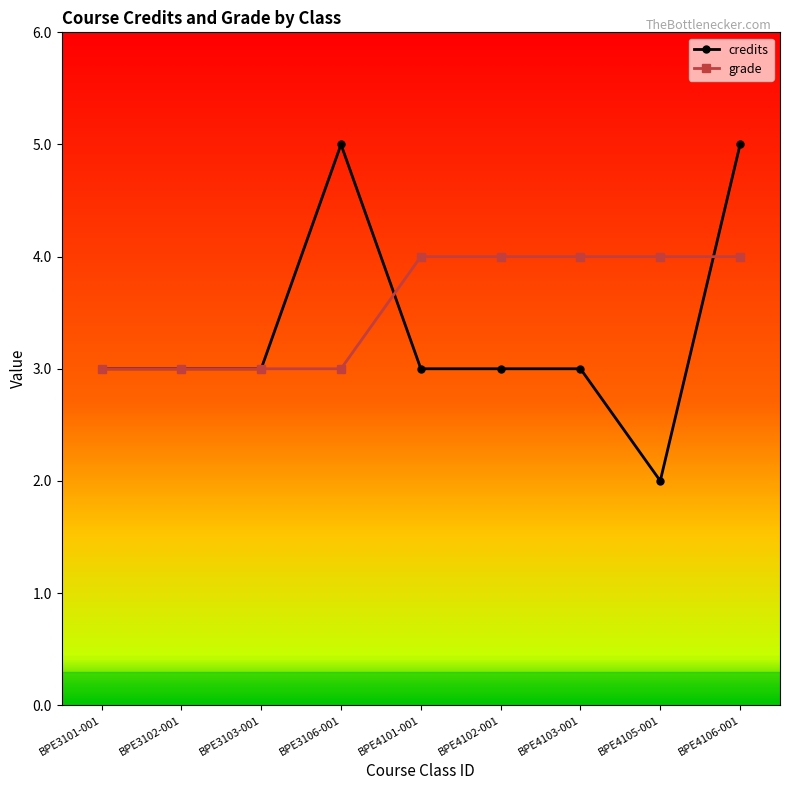

Reading left to right, what are all the values shown in this chart?

credits: BPE3101-001=3	BPE3102-001=3	BPE3103-001=3	BPE3106-001=5	BPE4101-001=3	BPE4102-001=3	BPE4103-001=3	BPE4105-001=2	BPE4106-001=5
grade: BPE3101-001=3	BPE3102-001=3	BPE3103-001=3	BPE3106-001=3	BPE4101-001=4	BPE4102-001=4	BPE4103-001=4	BPE4105-001=4	BPE4106-001=4